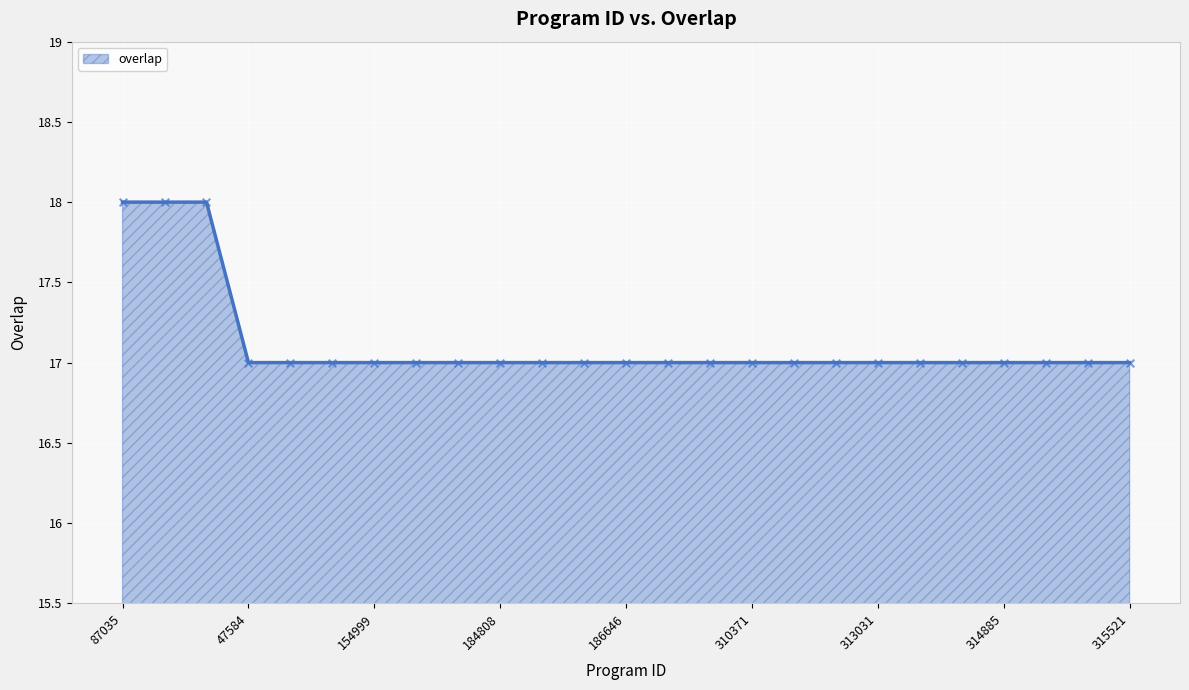

What is the smallest value displayed?

17